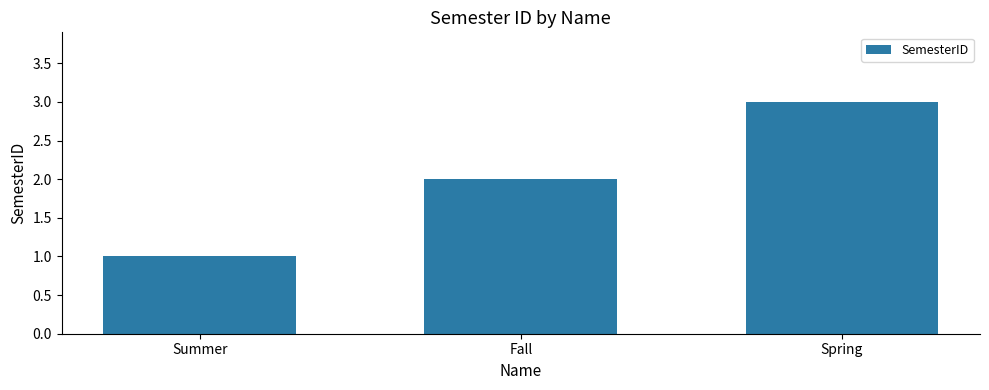

At which label is the value closest to 2?

Fall